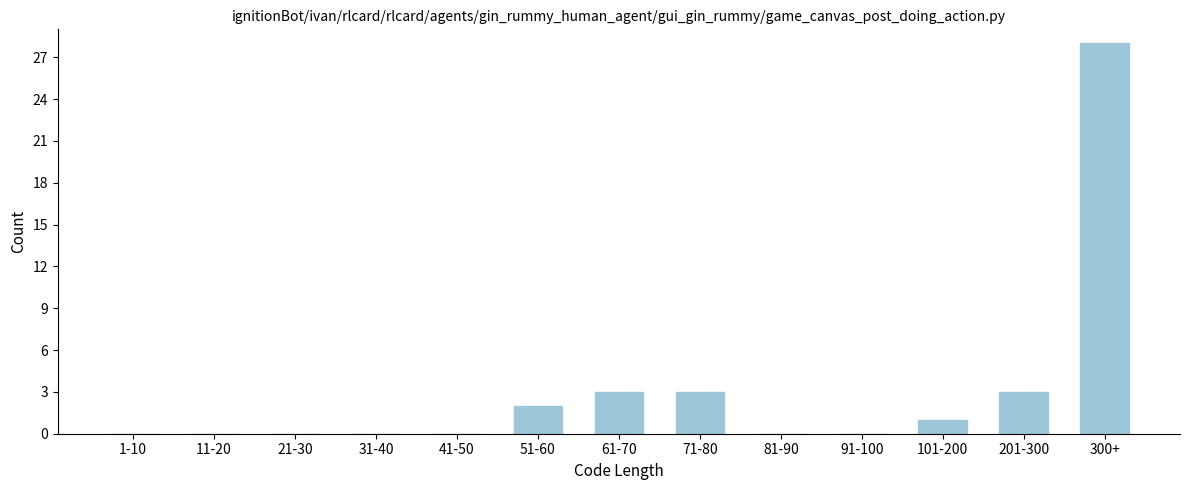

Reading right to left, list all the values displayed in this chart.

300+=28	201-300=3	101-200=1	91-100=0	81-90=0	71-80=3	61-70=3	51-60=2	41-50=0	31-40=0	21-30=0	11-20=0	1-10=0